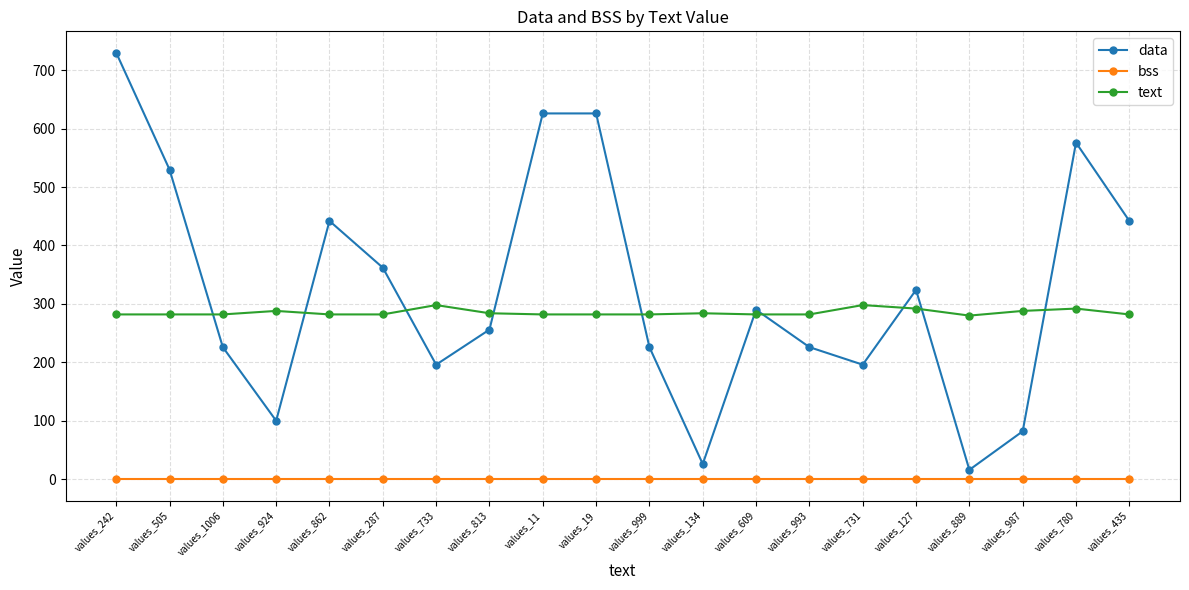

What is the difference between the maximum and minimum values in the data series?

714